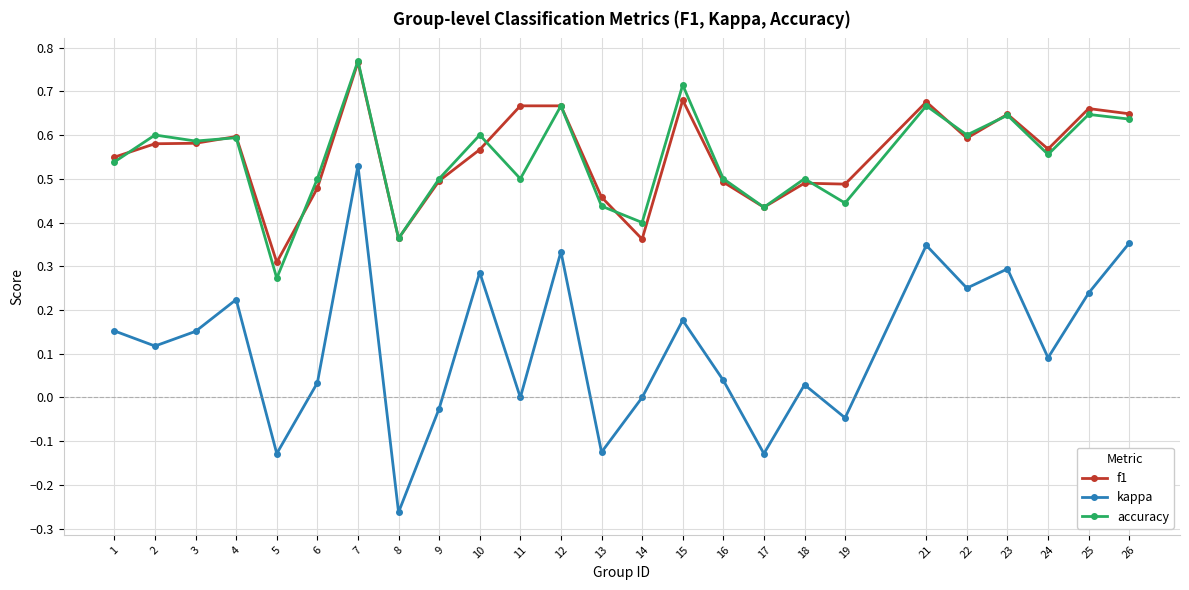

True or false: kappa has a value of 0.1 at 15.

False